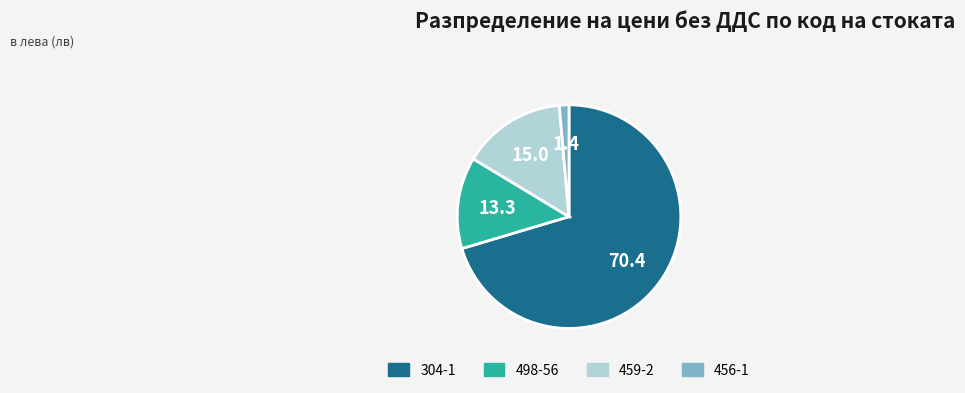

What is the largest slice in the pie chart?

304-1